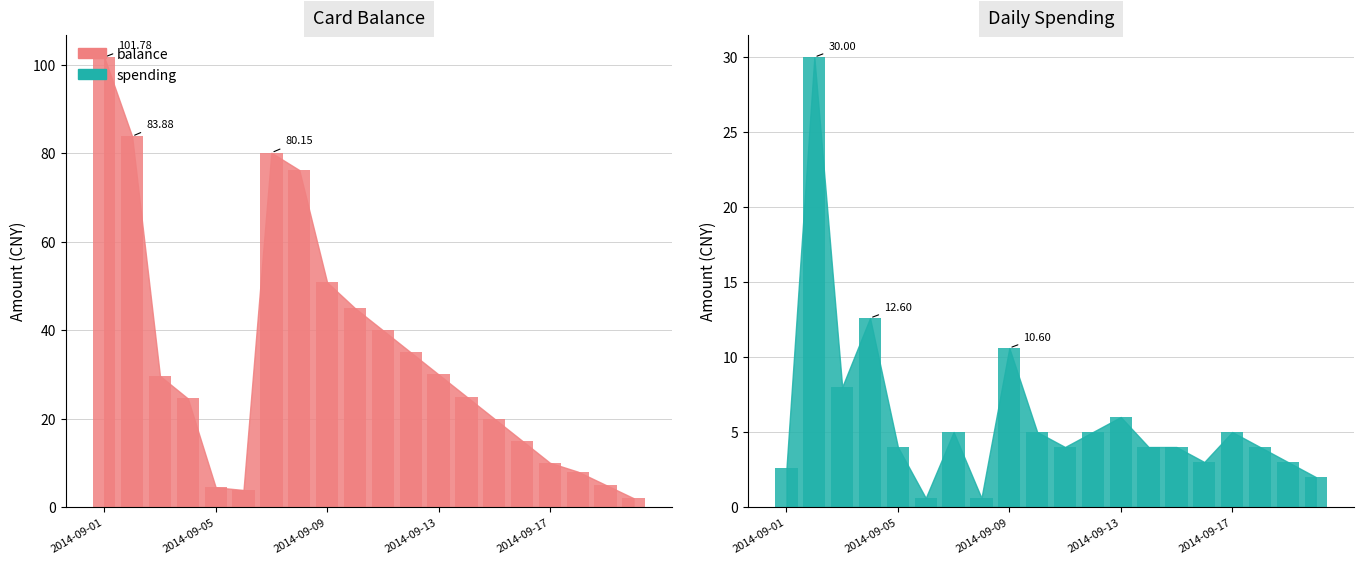

At which label is balance closest to 51?

2014-09-09